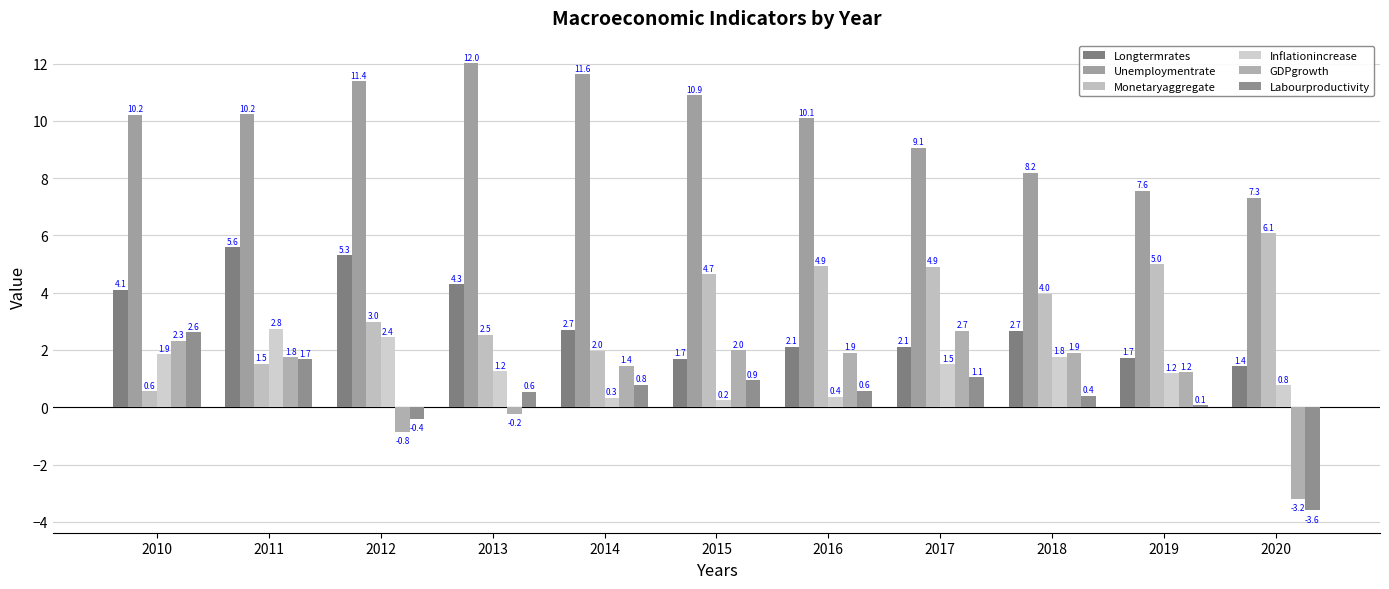

What is the value of the Longtermrates bar at the 10th from the left?

1.7